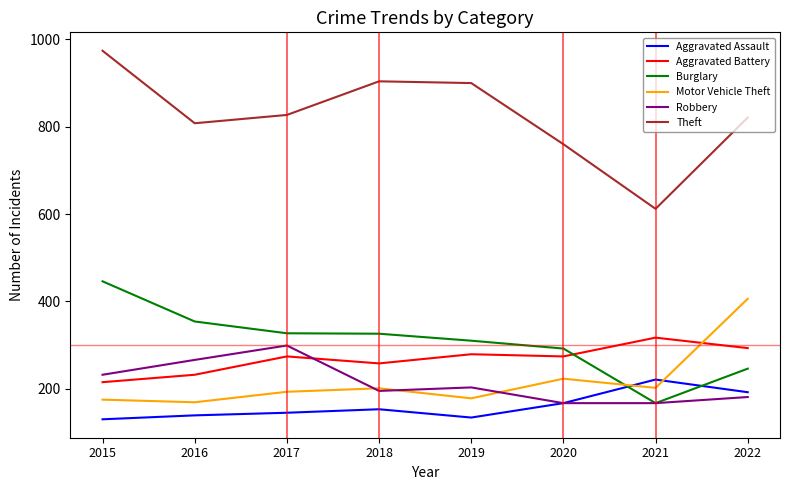

At which label does Theft first exceed 827?

2015